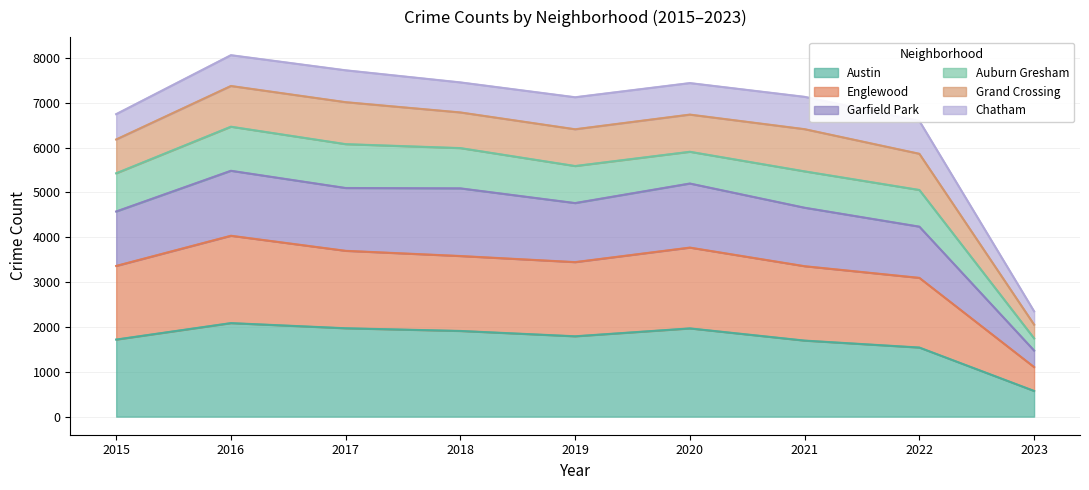

What is the highest value of the Austin series?

2086